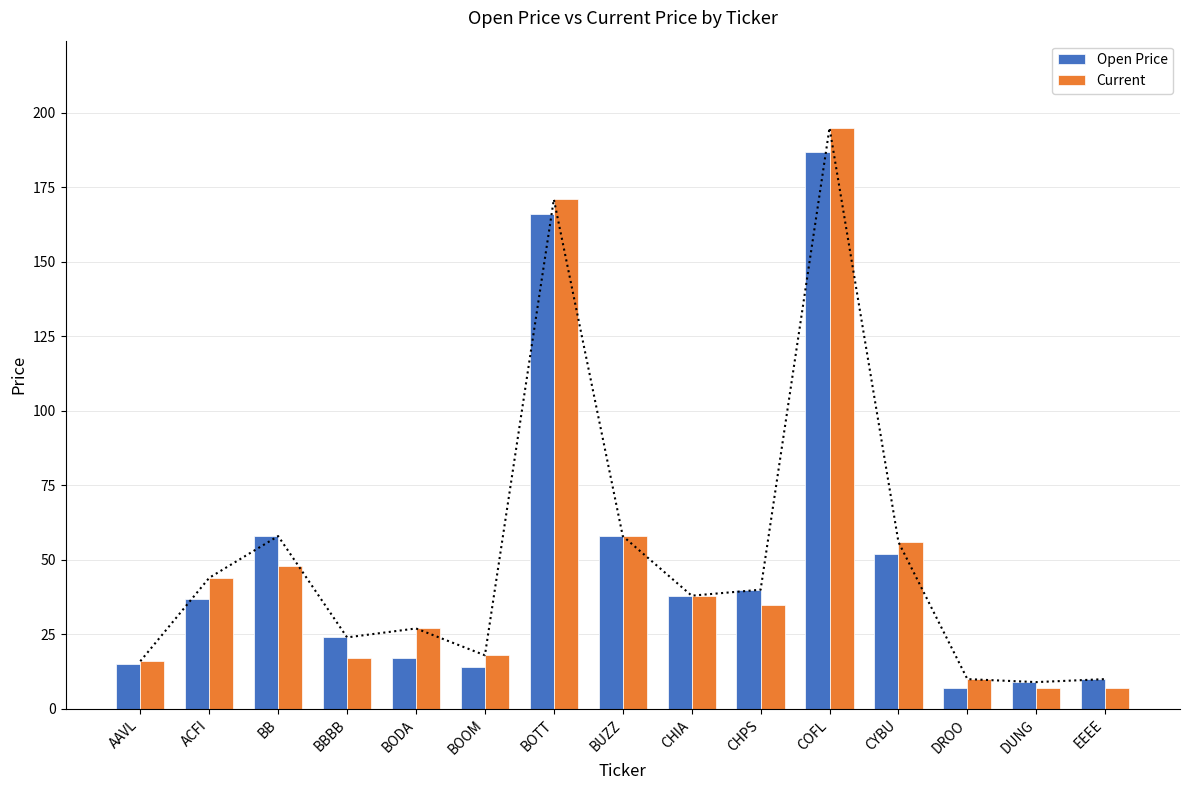

What is the minimum value for Current?

7